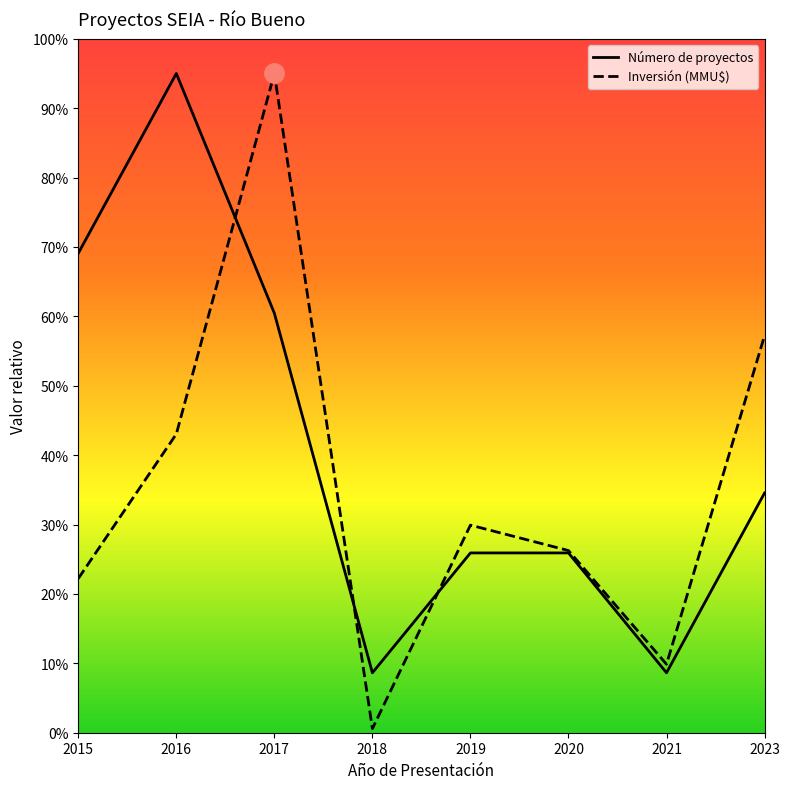

True or false: Inversión (MMU$) and Número de proyectos cross at least once.

True